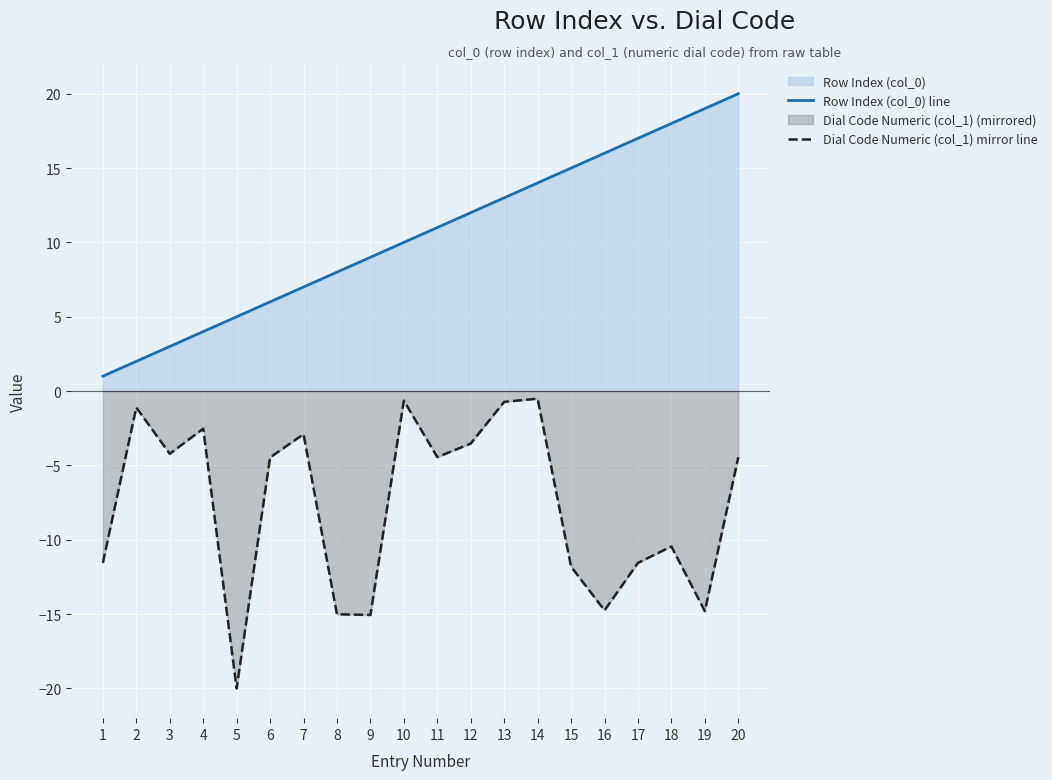

What is the greatest value displayed?

20.0